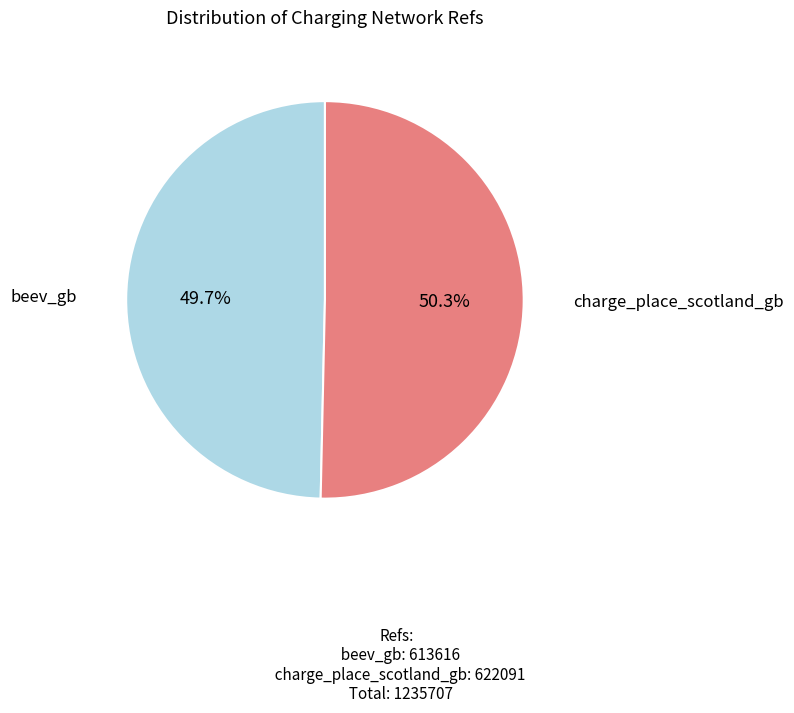

Which has a higher value, charge_place_scotland_gb or beev_gb?

charge_place_scotland_gb